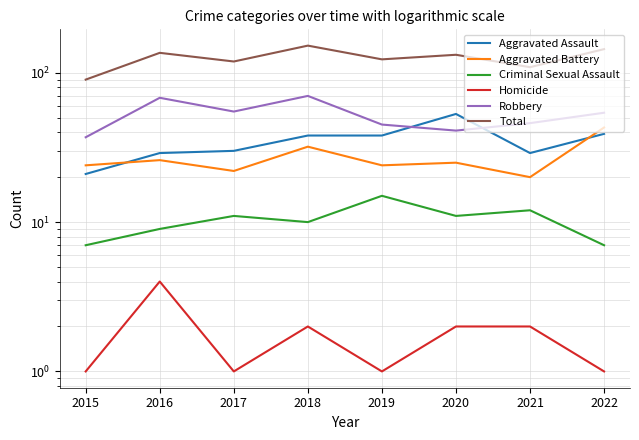

Reading left to right, extract all data points from this chart.

Aggravated Assault: 21	29	30	38	38	53	29	39
Aggravated Battery: 24	26	22	32	24	25	20	43
Criminal Sexual Assault: 7	9	11	10	15	11	12	7
Homicide: 1	4	1	2	1	2	2	1
Robbery: 37	68	55	70	45	41	46	54
Total: 90	136	119	152	123	132	109	144